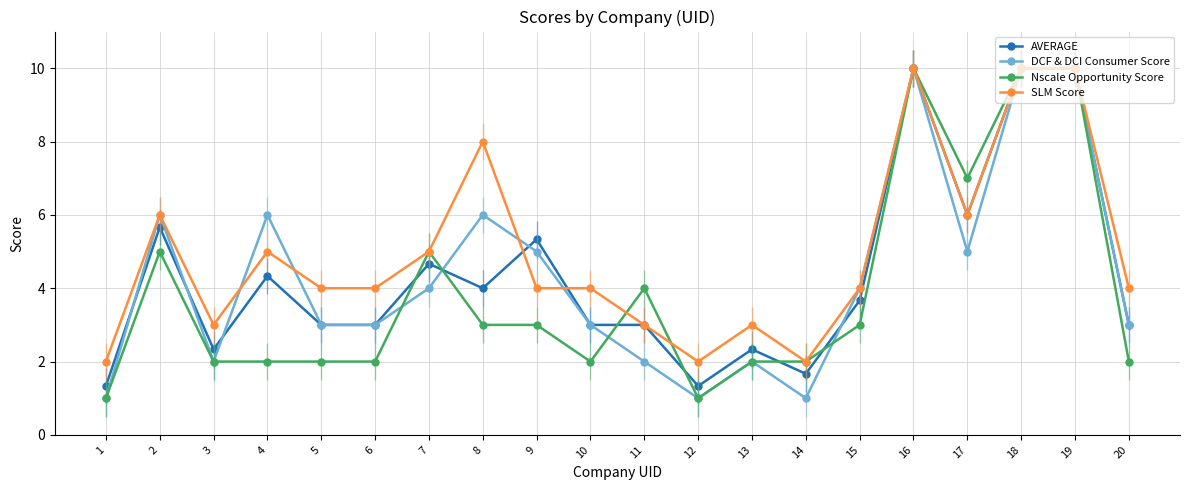

At how many categories does at least one series exceed 9?

3